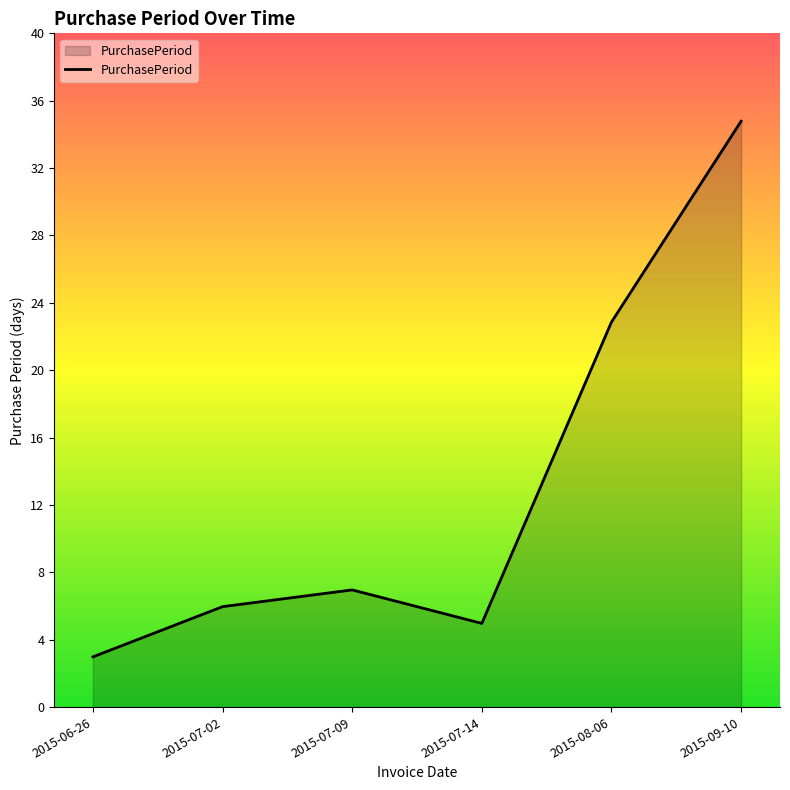

List the labels in order of value, smallest first.

2015-06-26, 2015-07-14, 2015-07-02, 2015-07-09, 2015-08-06, 2015-09-10